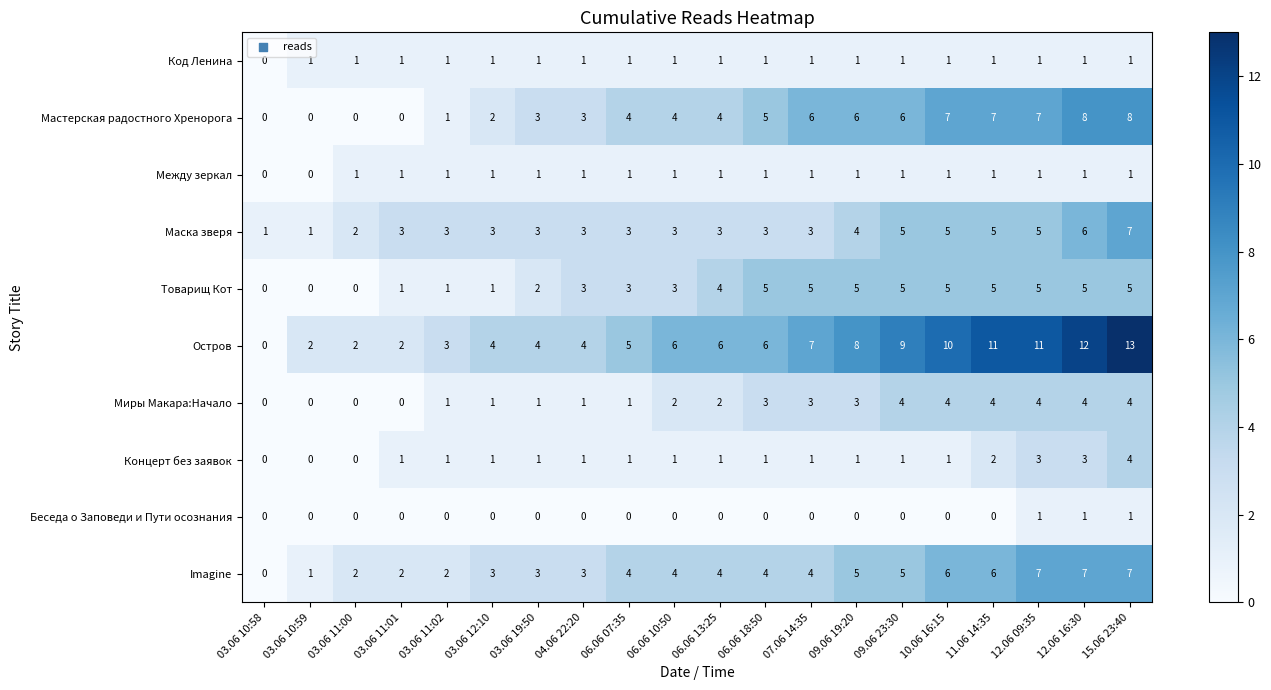

True or false: Маска зверя has a value of 1 at 03.06 19:50.

False